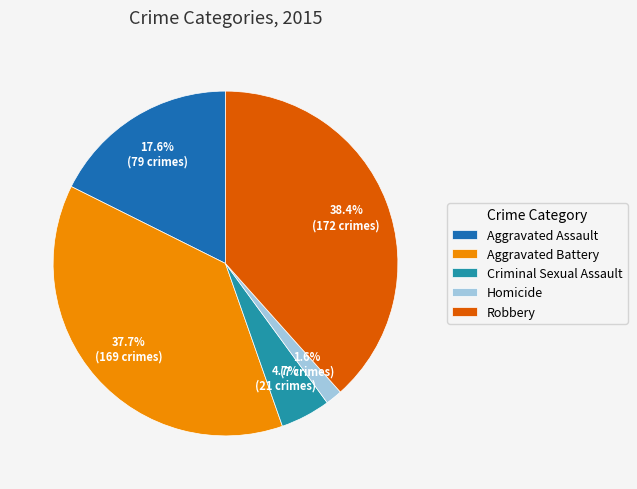

Is there any slice that represents more than half of the pie?

No